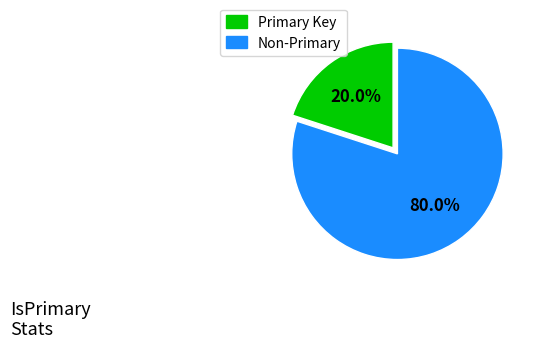

To the nearest percent, what is the difference between the largest and smallest slice percentages?

60%